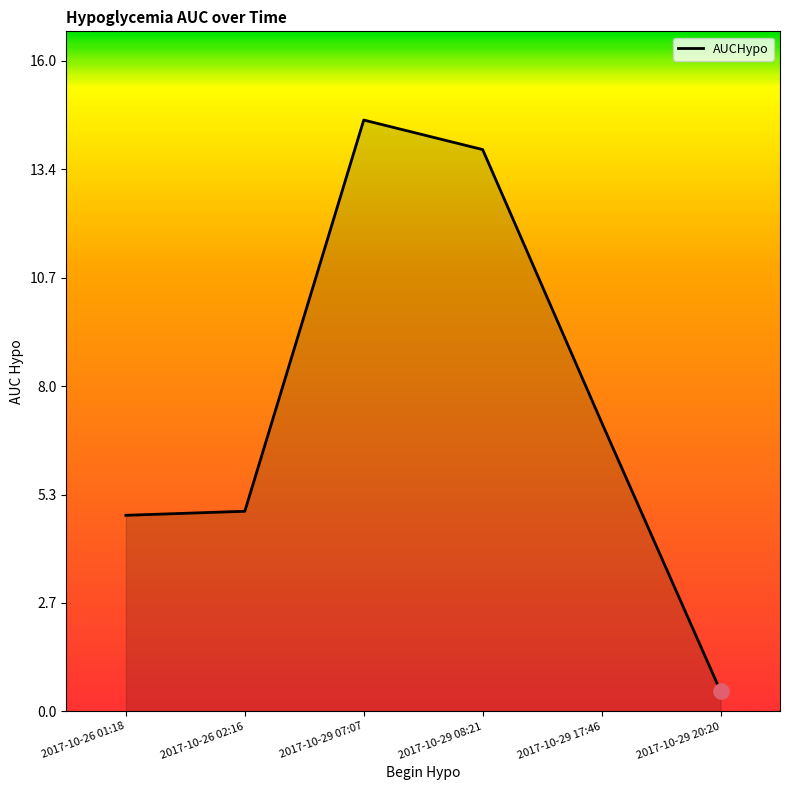

What is the ratio of the value at 2017-10-26 01:18 to the value at 2017-10-29 08:21?

0.3